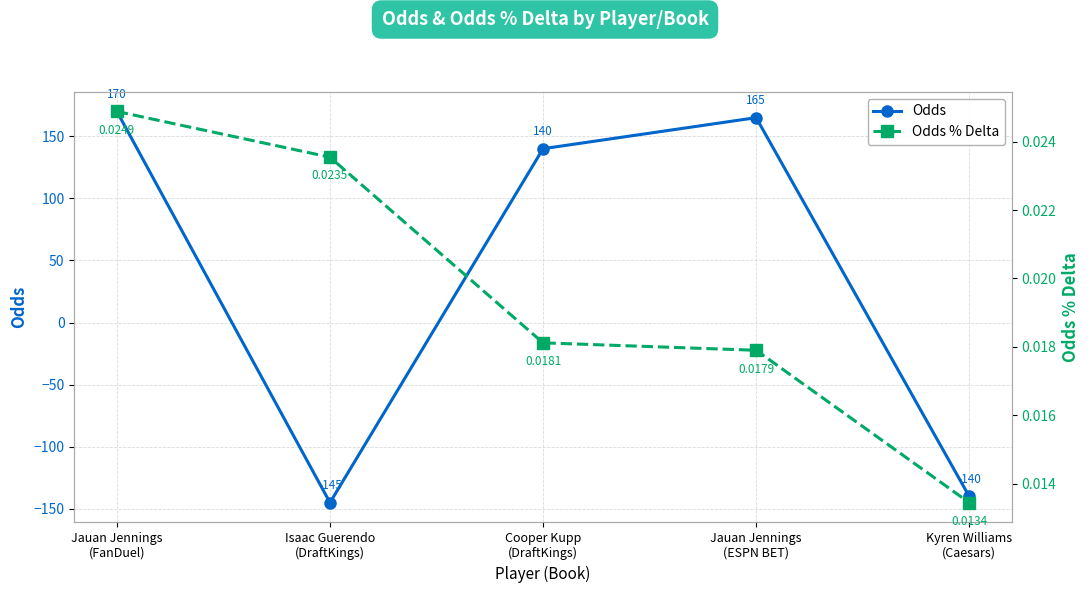

What is the sum of the Odds values at Isaac Guerendo
(DraftKings) and Jauan Jennings
(ESPN BET)?

20.0